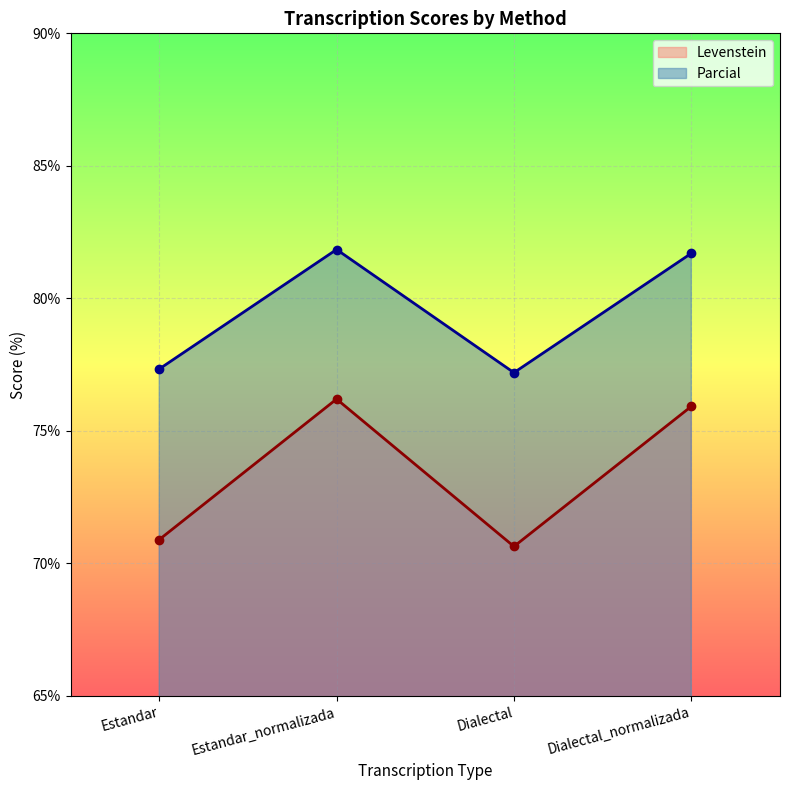

Which series has the largest total across all categories?

Parcial